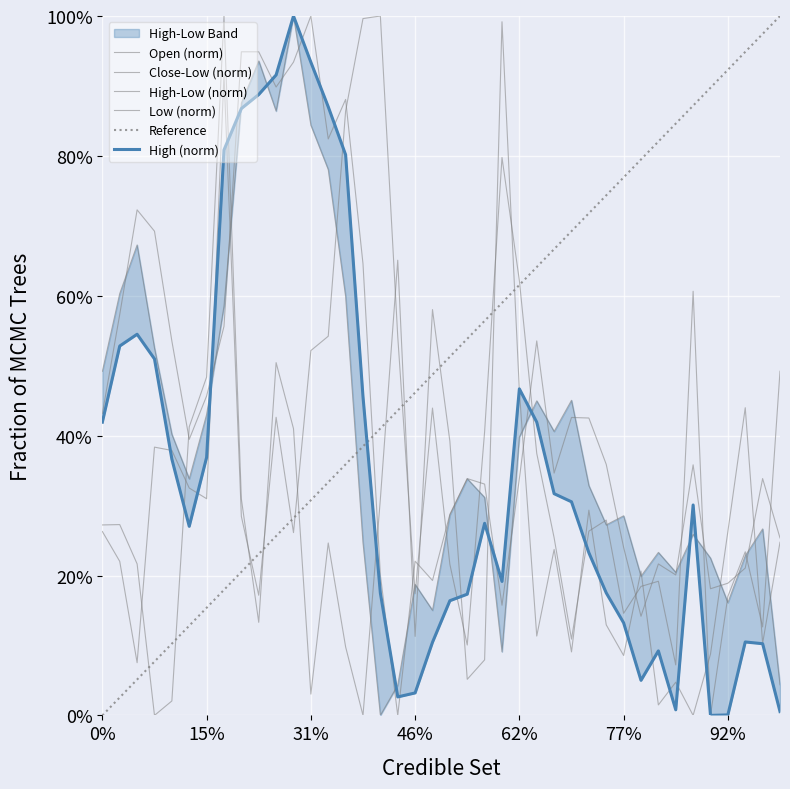

Rank the categories by Reference value from lowest to highest.

0%, 15%, 31%, 46%, 62%, 77%, 92%, 7, 8, 9, 10, 11, 12, 13, 14, 15, 16, 17, 18, 19, 20, 21, 22, 23, 24, 25, 26, 27, 28, 29, 30, 31, 32, 33, 34, 35, 36, 37, 38, 39